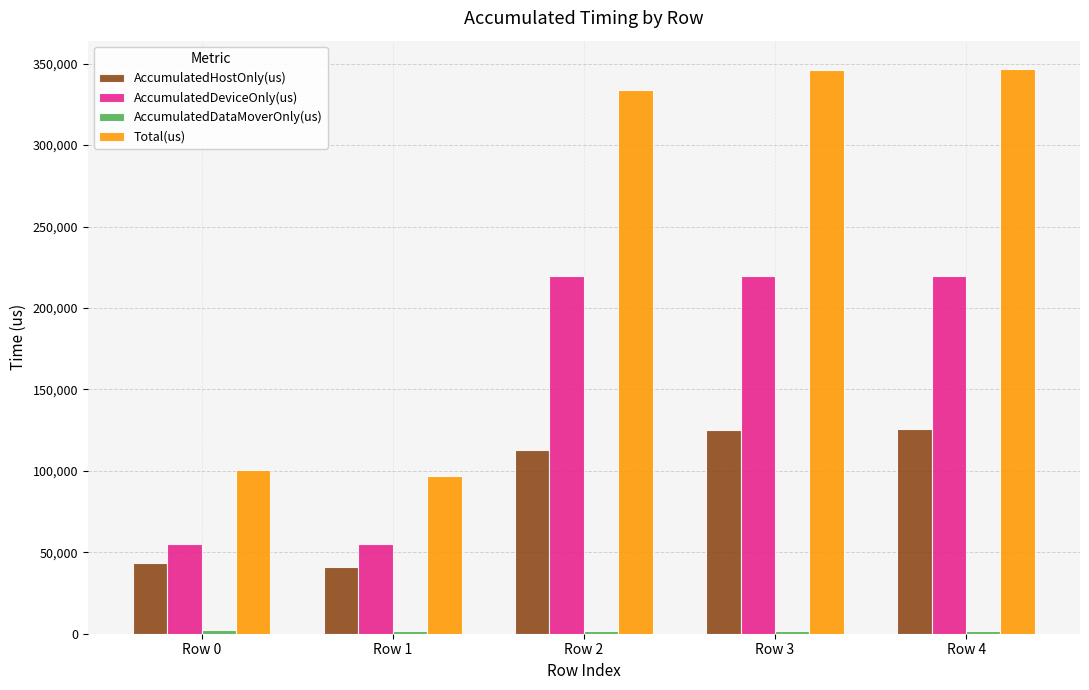

How many categories are shown in the chart?

5